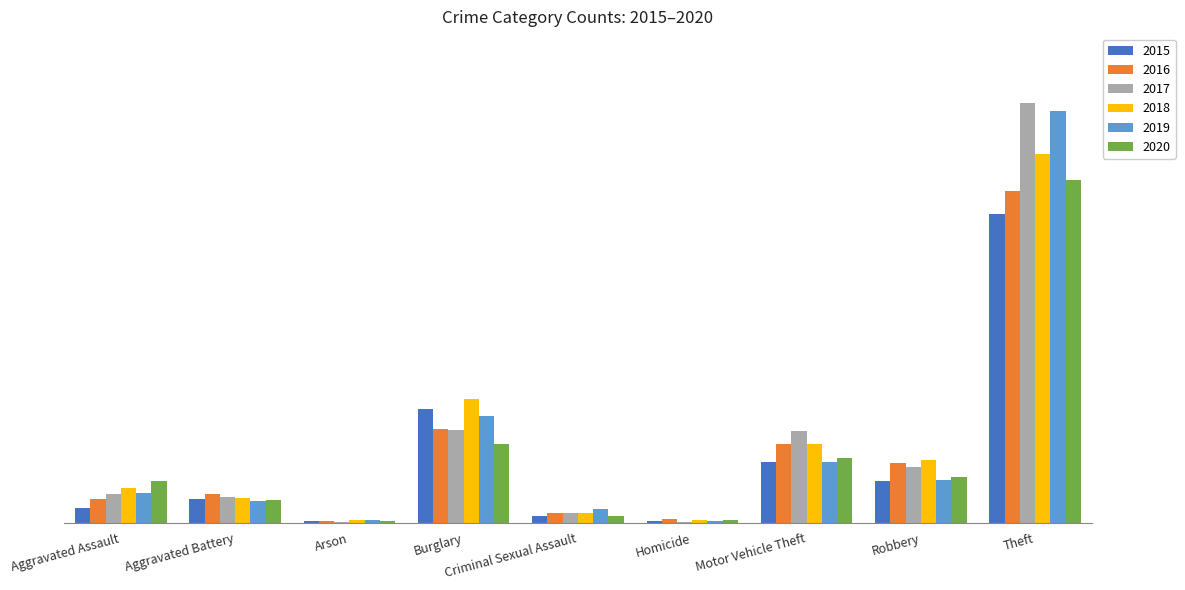

Which label corresponds to the largest value in the chart?

Theft